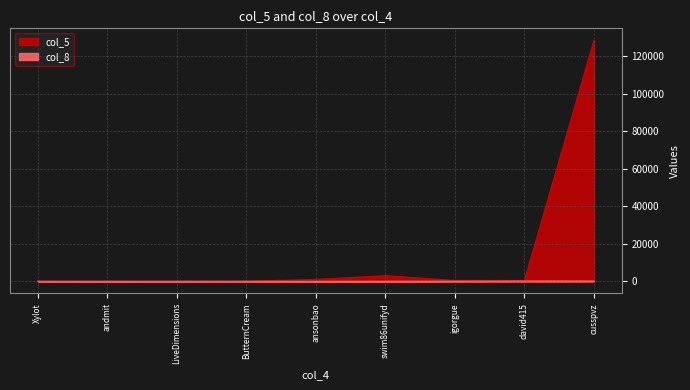

Reading left to right, what are all the values shown in this chart?

col_5: igorgue=484	david415=442	cusspvz=128603	Xylot=4	ButternCream=21	ansonbao=1011	LiveDimensions=9	andmit=1	swim86unifyd=2995
col_8: igorgue=72	david415=143	cusspvz=150	Xylot=18	ButternCream=31	ansonbao=3	LiveDimensions=5	andmit=1	swim86unifyd=43